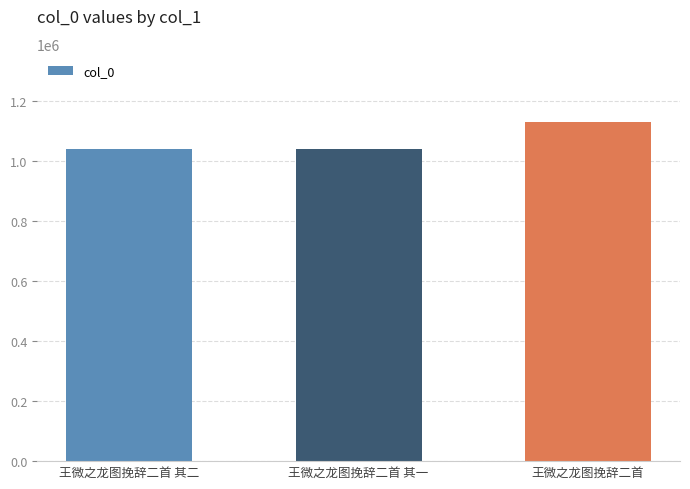

What is the difference between the values at 王微之龙图挽辞二首 其一 and 王微之龙图挽辞二首?

90276